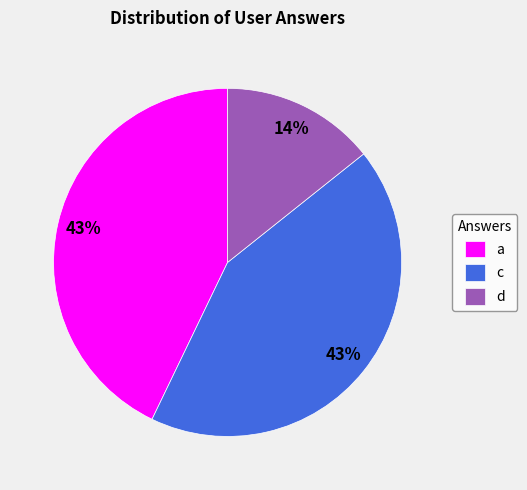

Is there a majority slice in this chart?

No